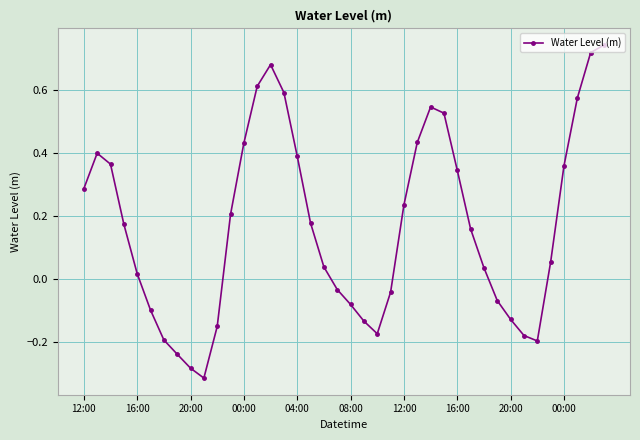

How many lines are shown in the chart?

1